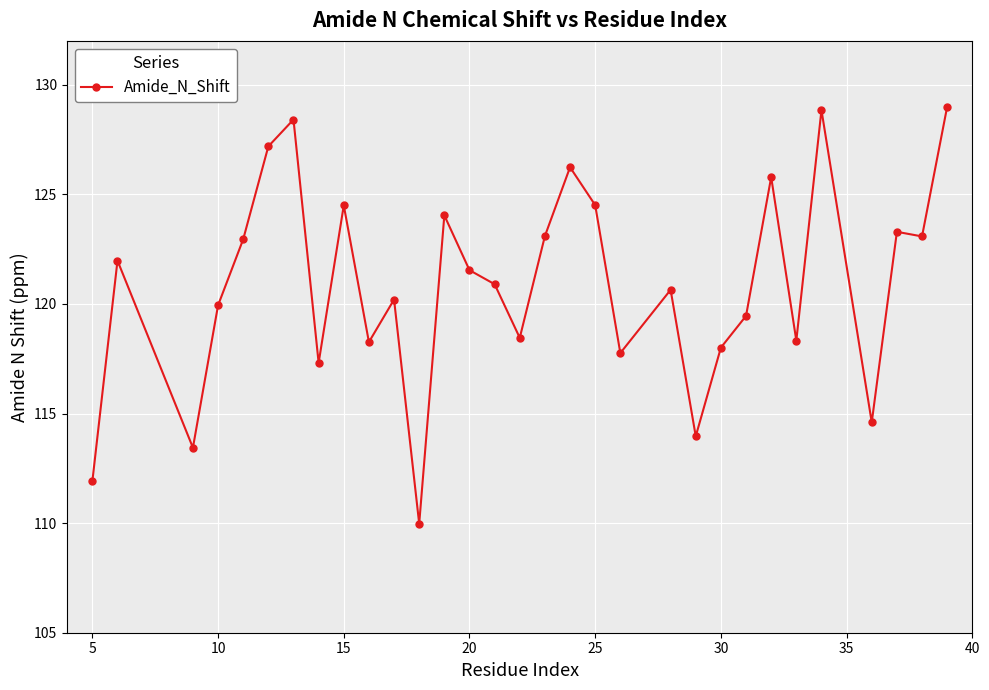

What is the minimum value shown in the chart?

110.0